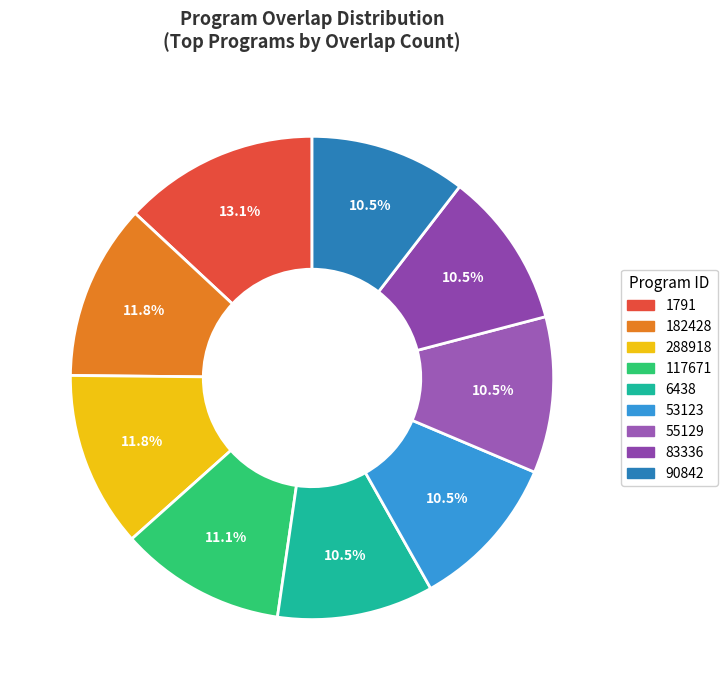

What is the ratio of the value at 1791 to the value at 83336?

1.2